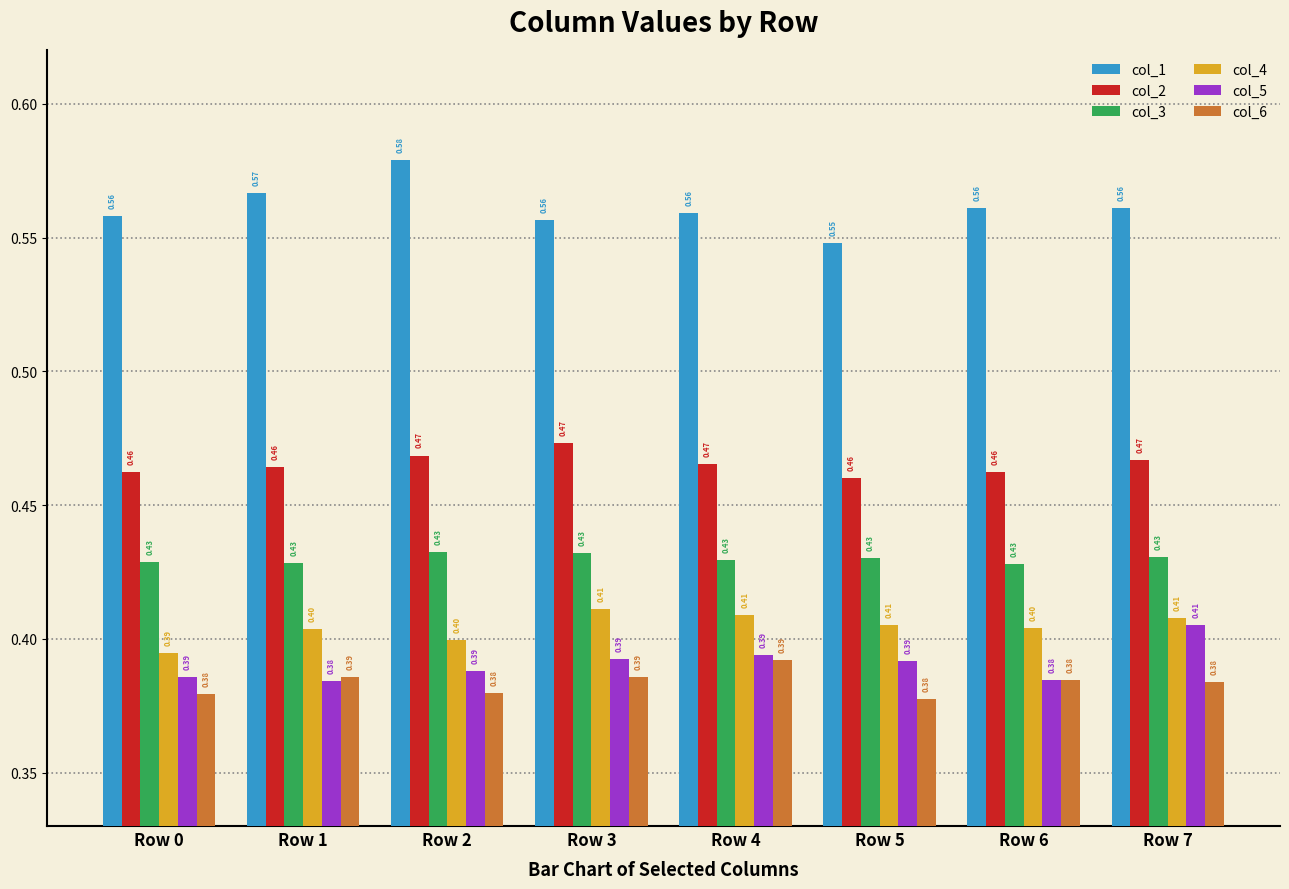

What is the sum of the col_5 values at Row 4 and Row 5?

0.8